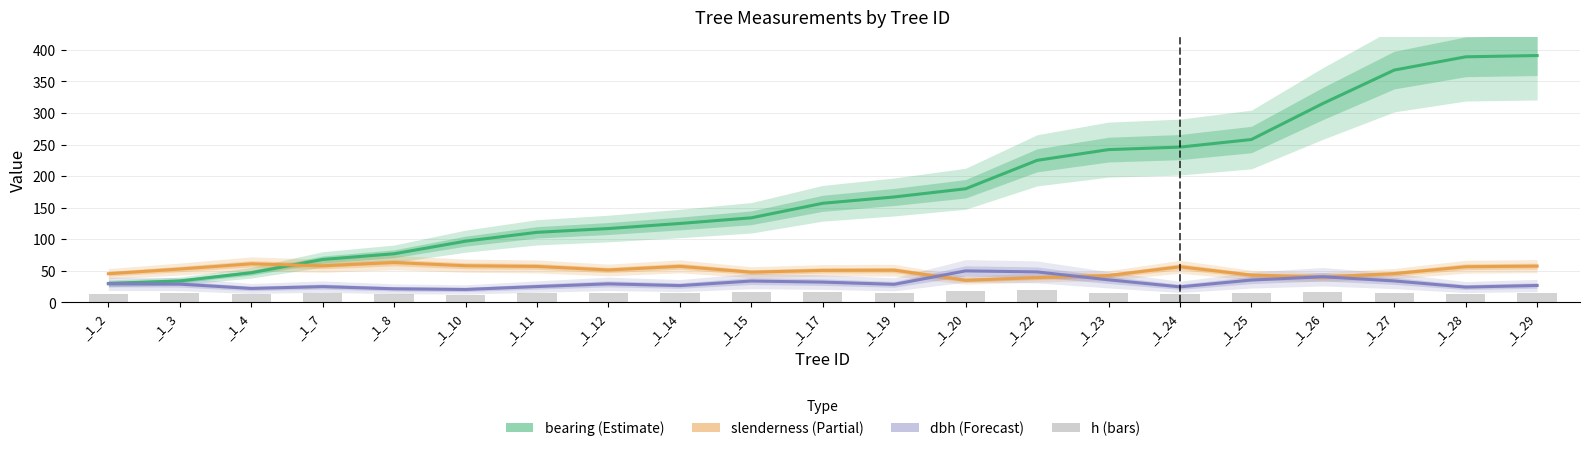

Which series has the largest total across all categories?

bearing